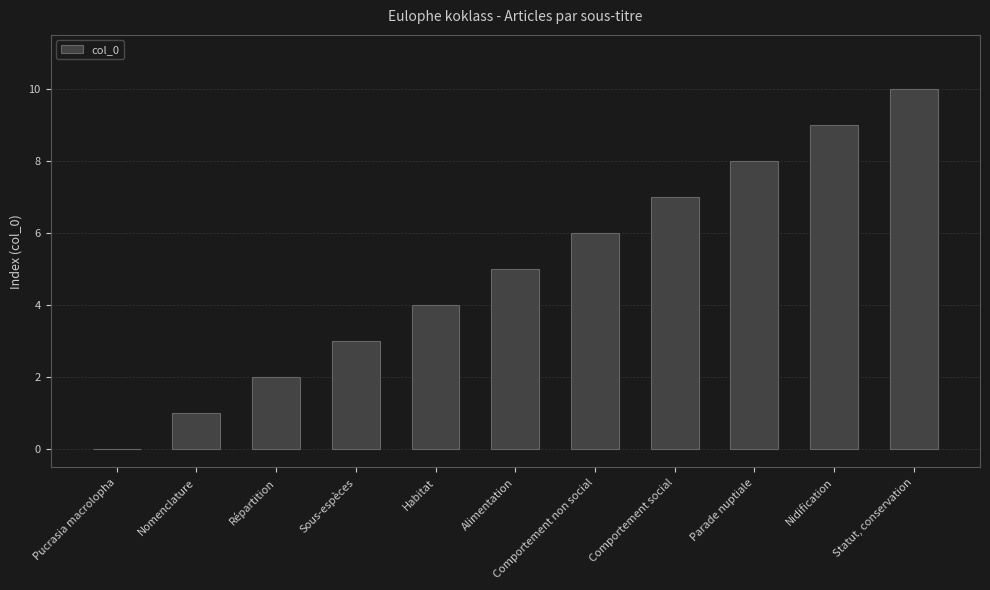

Approximately how many times larger is the value at Comportement social compared to Parade nuptiale?

0.9